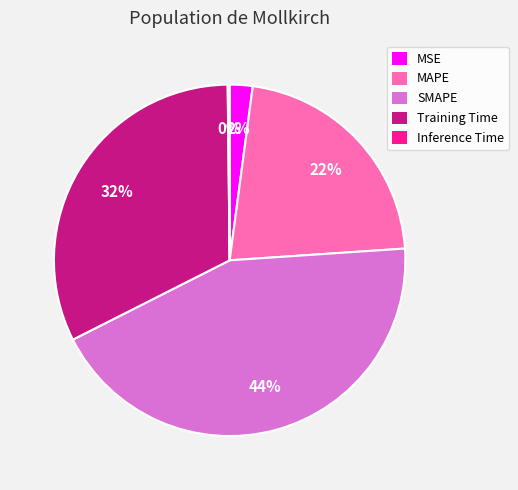

What percentage is the Training Time slice, to the nearest percent?

32%